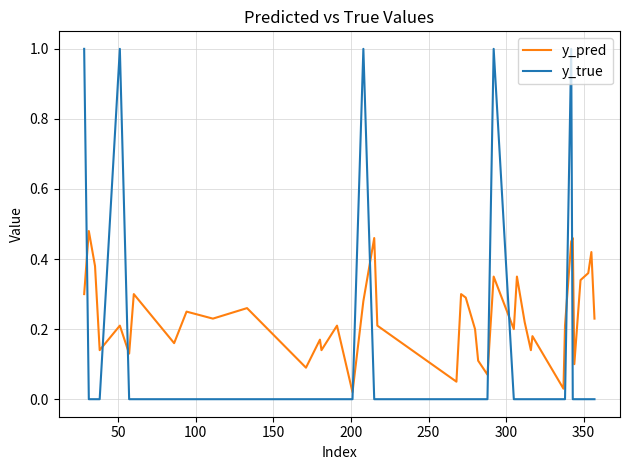

What is the maximum value shown in the chart?

1.0